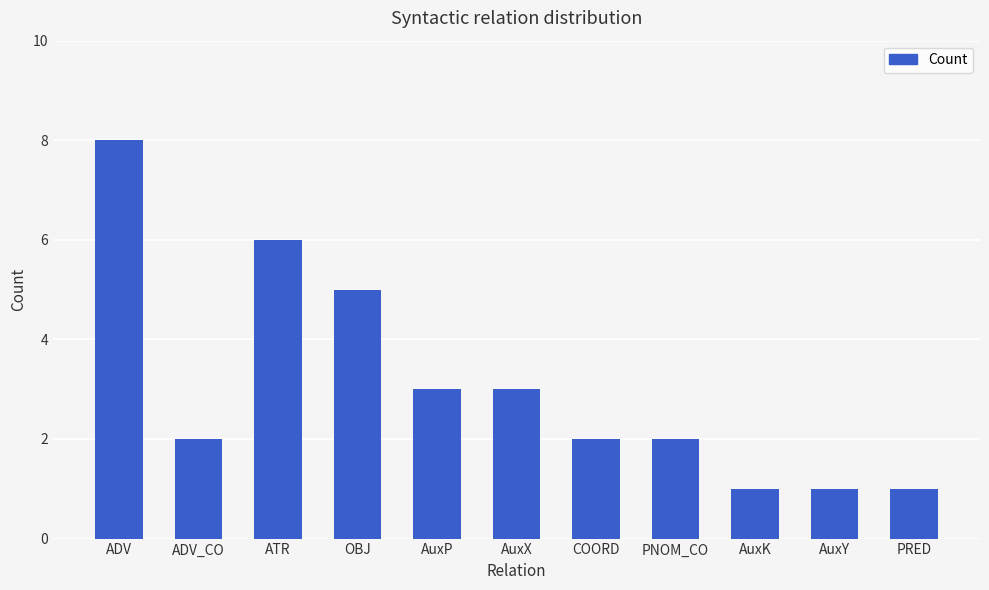

Reading right to left, transcribe all the data shown in this chart.

PRED=1	AuxY=1	AuxK=1	PNOM_CO=2	COORD=2	AuxX=3	AuxP=3	OBJ=5	ATR=6	ADV_CO=2	ADV=8